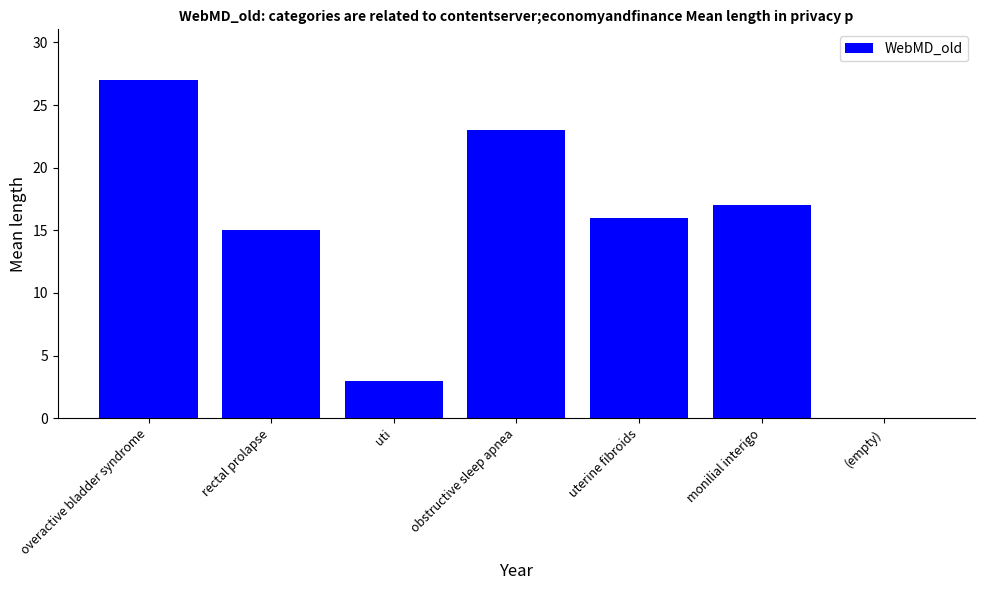

The chart shows a value of 15 at rectal prolapse. True or false?

True